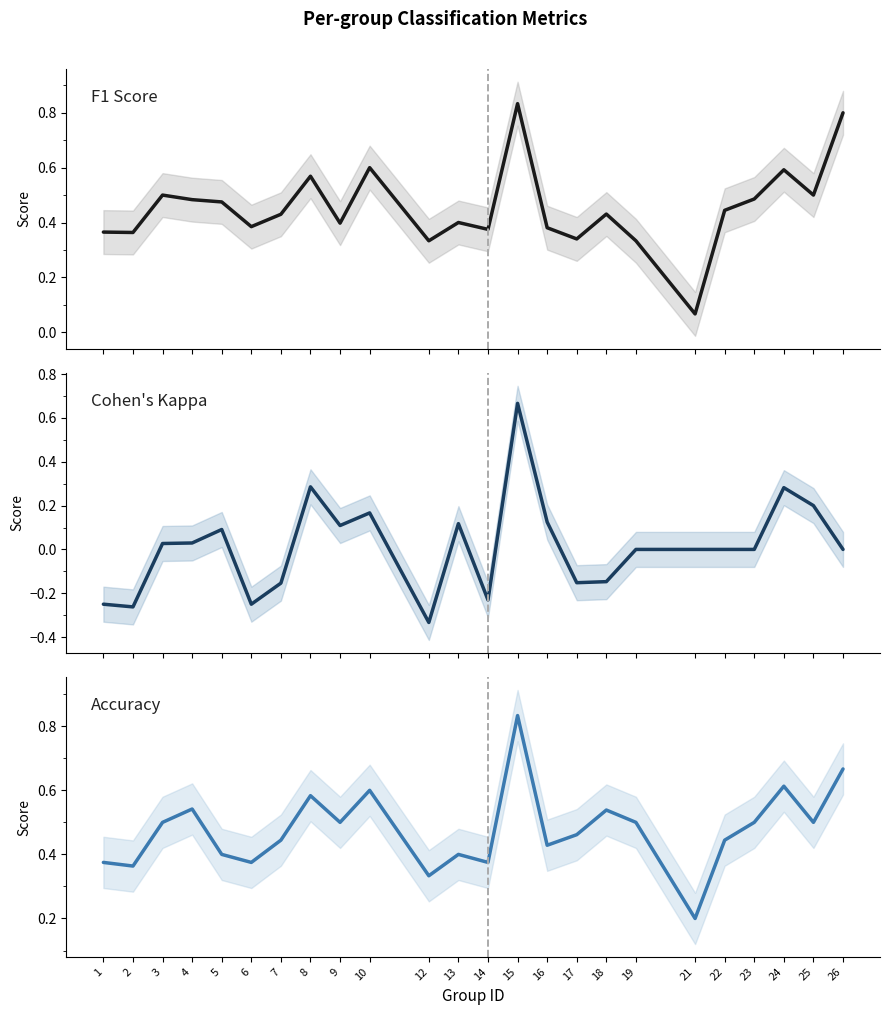

What is the value of the kappa point at the 7th from the left?

-0.2